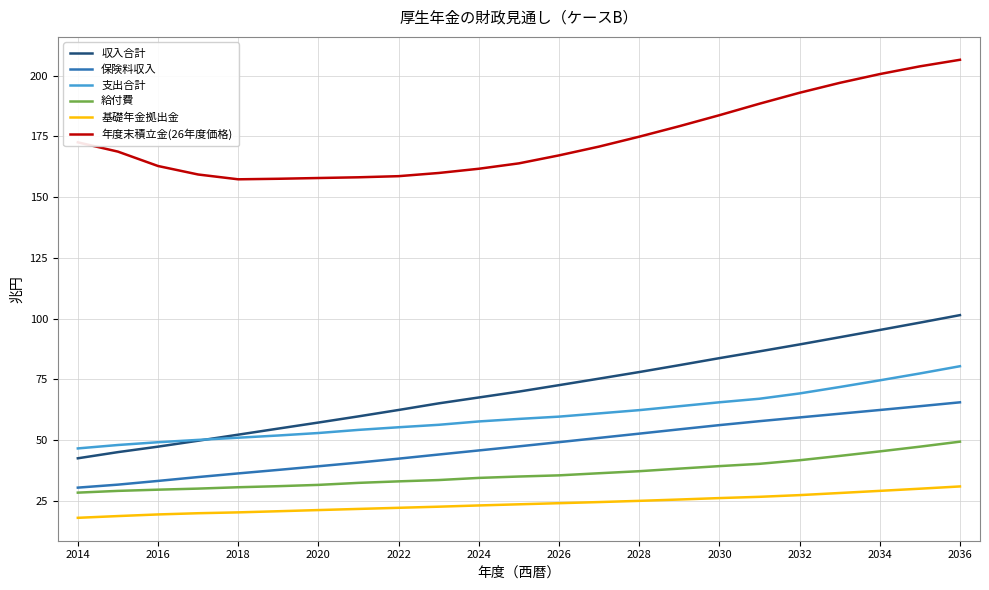

What is the maximum value shown in the chart?

206.5